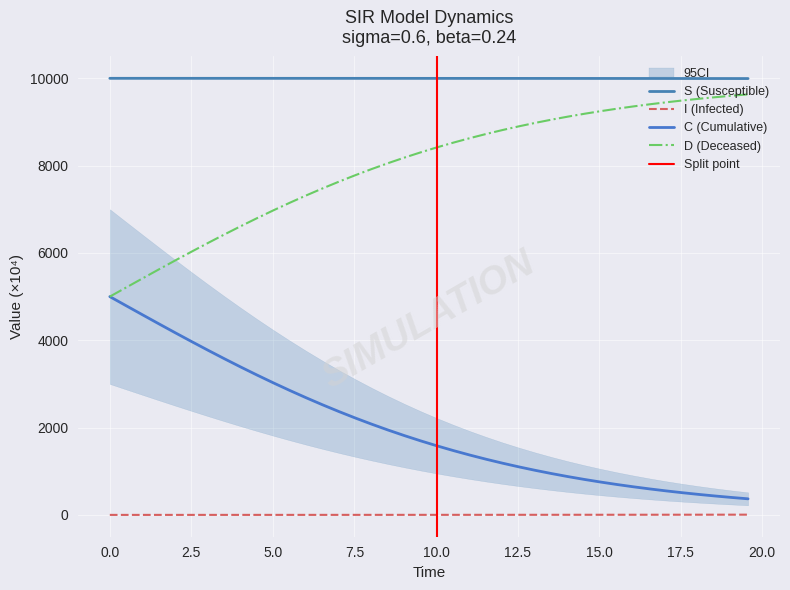

What is the value of the S point at the 38th from the left?

9993.3